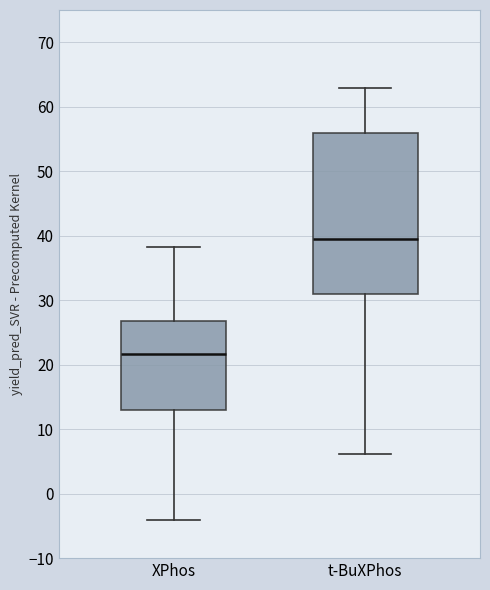

Comparing the boxes themselves (not the whiskers), which one is the tallest?

t-BuXPhos